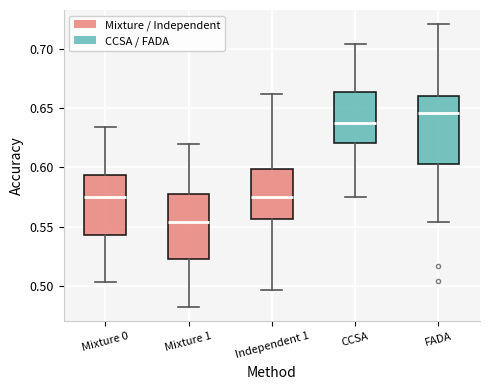

Reading left to right, read every box against the y-axis: the position of its median line, the range the box covers, and the ends of its whiskers. The values are not printed on the chart, so give them approximately, as read against the axis.

Mixture 0: median 0.575, box 0.545 to 0.595, whiskers 0.505 to 0.635
Mixture 1: median 0.555, box 0.525 to 0.580, whiskers 0.480 to 0.620
Independent 1: median 0.575, box 0.555 to 0.600, whiskers 0.495 to 0.660
CCSA: median 0.640, box 0.620 to 0.665, whiskers 0.575 to 0.705
FADA: median 0.645, box 0.605 to 0.660, whiskers 0.555 to 0.720